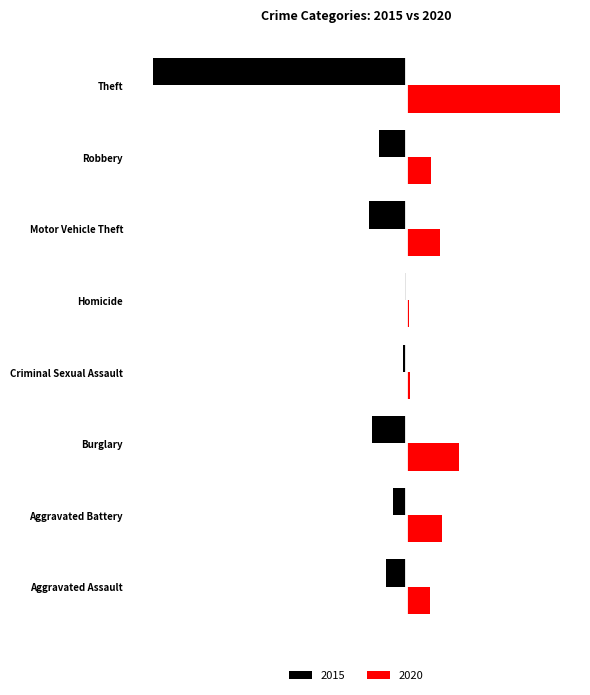

Where is 2020 nearest to the value 89?

Burglary